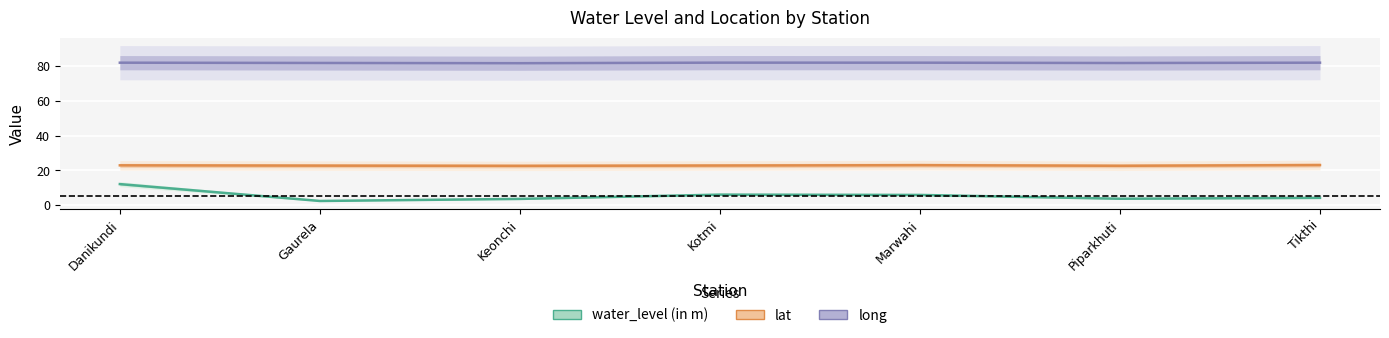

Which series has the largest range (max minus min)?

water_level (in m)